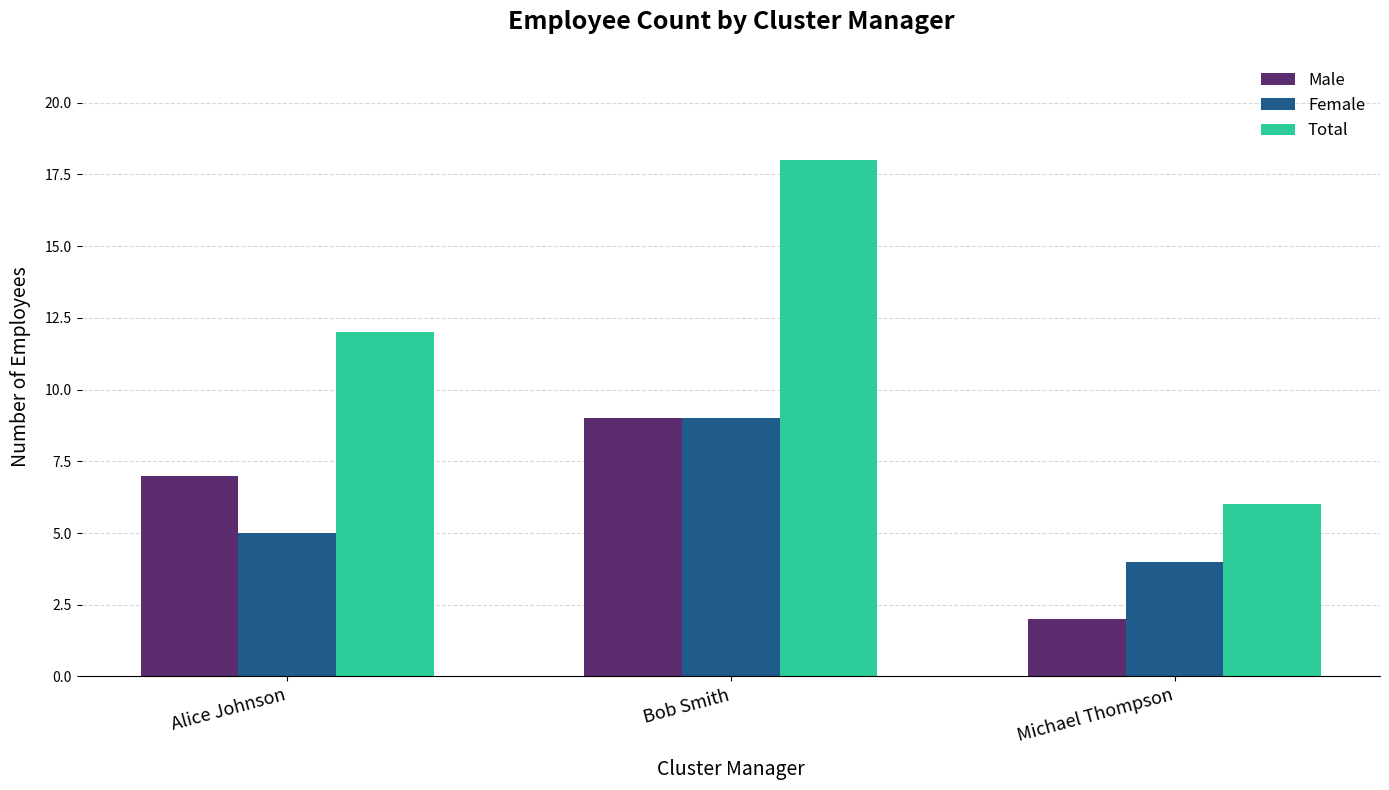

What are all the series names shown in the legend?

Male, Female, Total